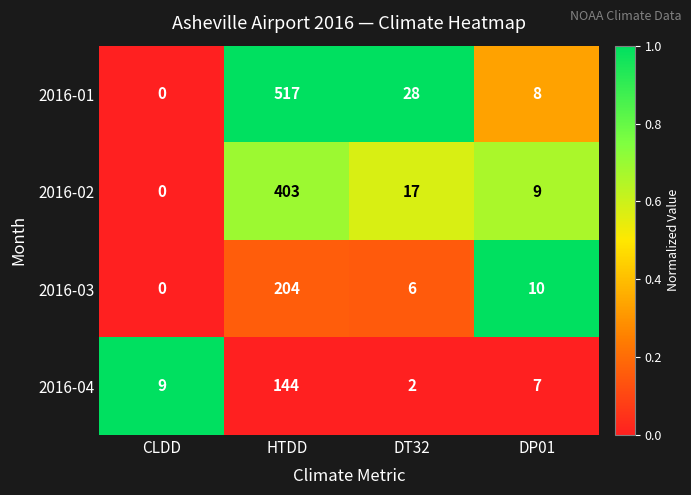

Between CLDD and DT32, which series saw the biggest shift?

2016-01